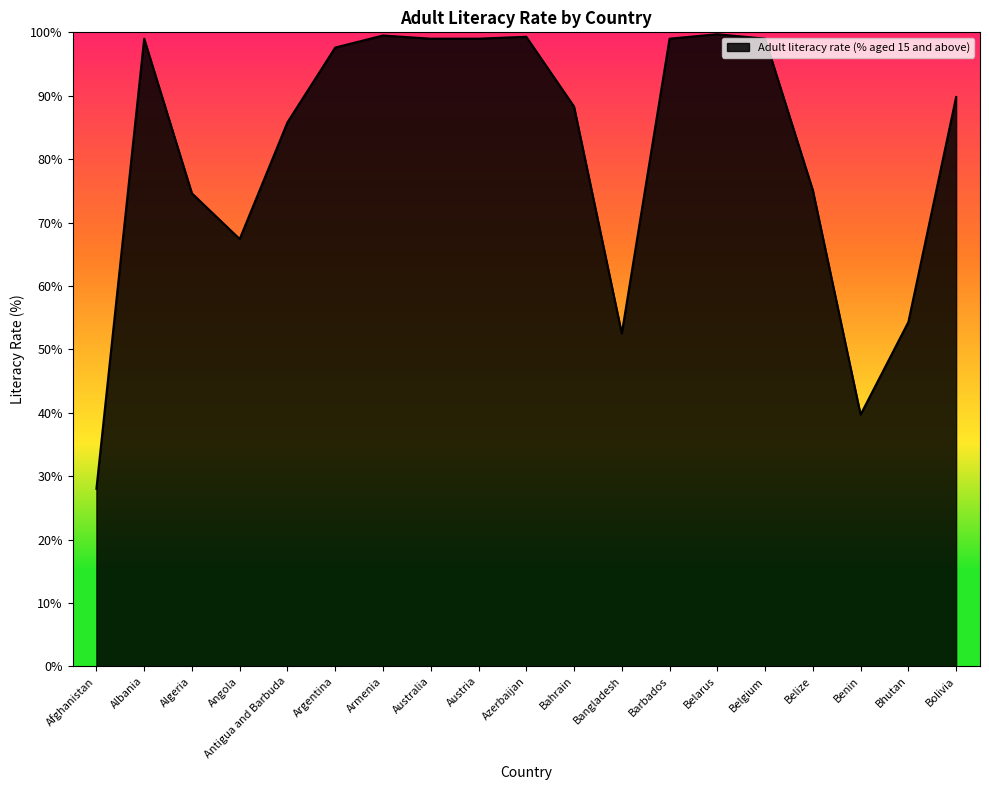

At which label is the value closest to 63?

Angola